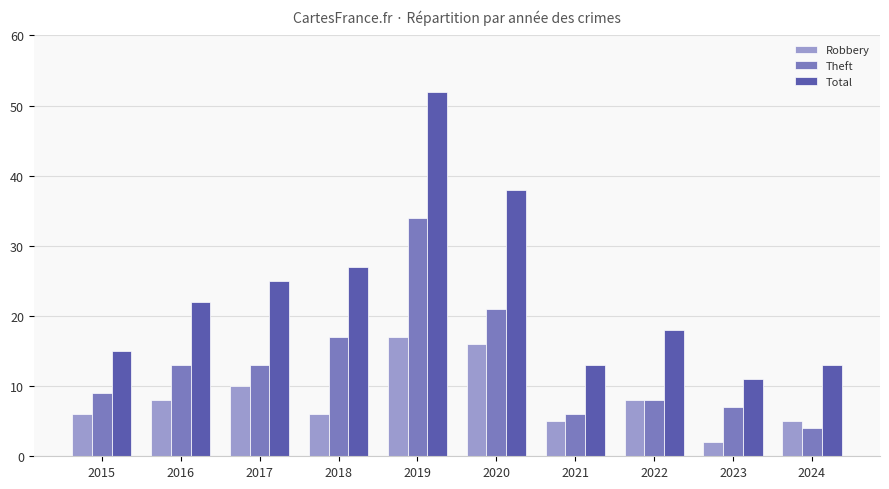

At which category is the sum across all series the highest?

2019